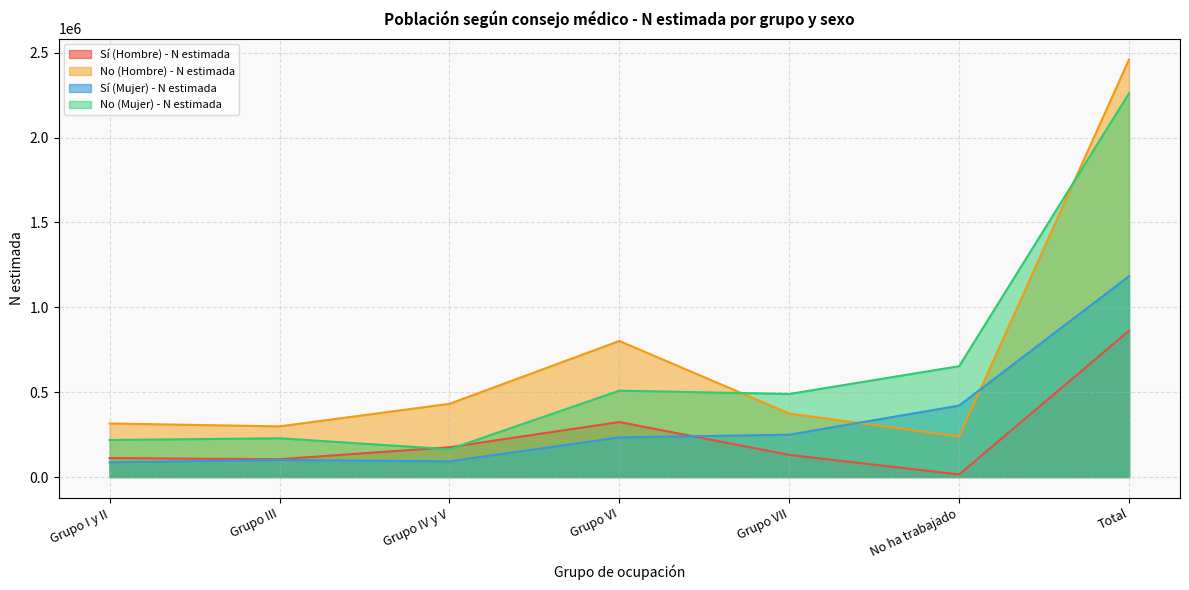

How many interior local valleys does the No (Hombre) - N estimada series have?

2